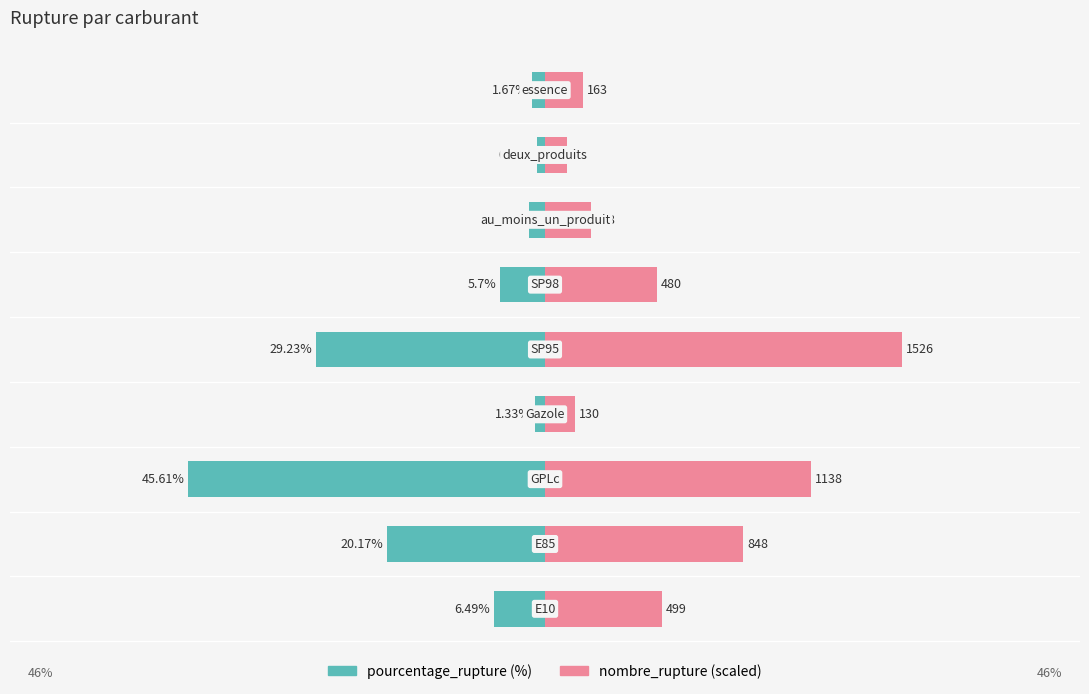

What is the sum of all pourcentage_rupture values?

-113.2